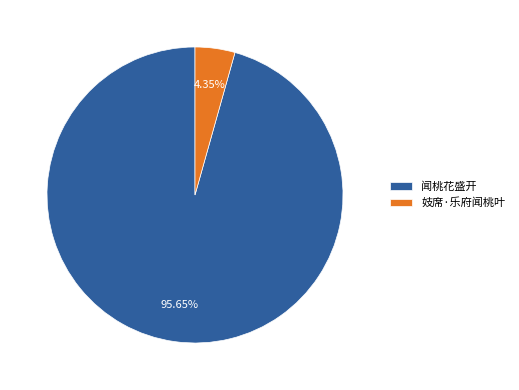

Count the number of slices in the pie.

2